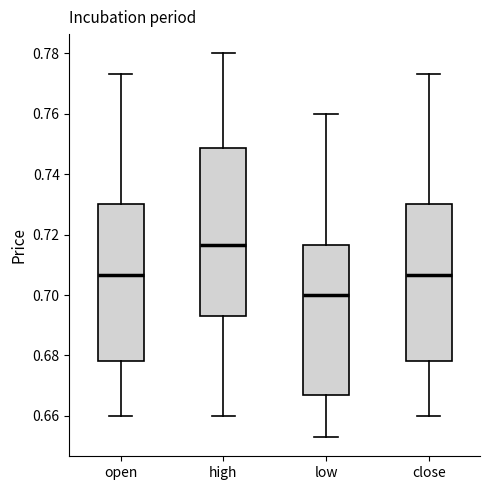

Reading left to right, transcribe this box plot: for each box, give where its median line is, the range the box spans, and where its two whiskers end, as read against the y-axis. The values are not printed on the chart, so give them approximately, as read against the axis.

open: median 0.706, box 0.678 to 0.730, whiskers 0.660 to 0.774
high: median 0.716, box 0.694 to 0.748, whiskers 0.660 to 0.780
low: median 0.700, box 0.668 to 0.716, whiskers 0.654 to 0.760
close: median 0.706, box 0.678 to 0.730, whiskers 0.660 to 0.774